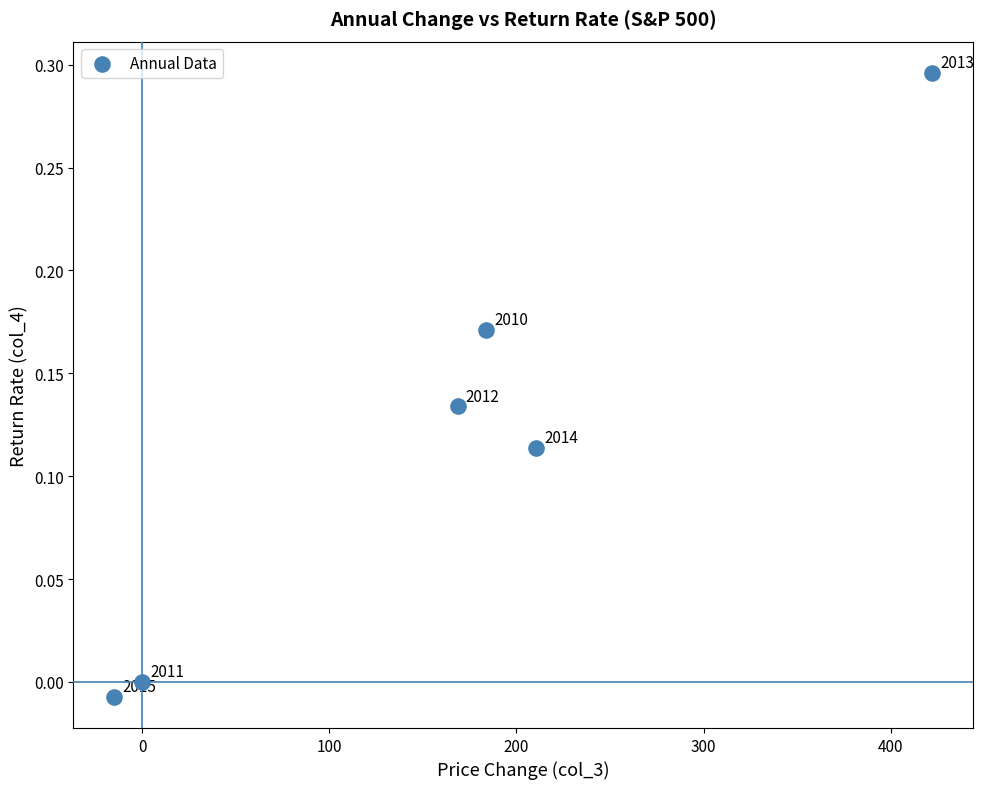

What is the average X value?

161.7